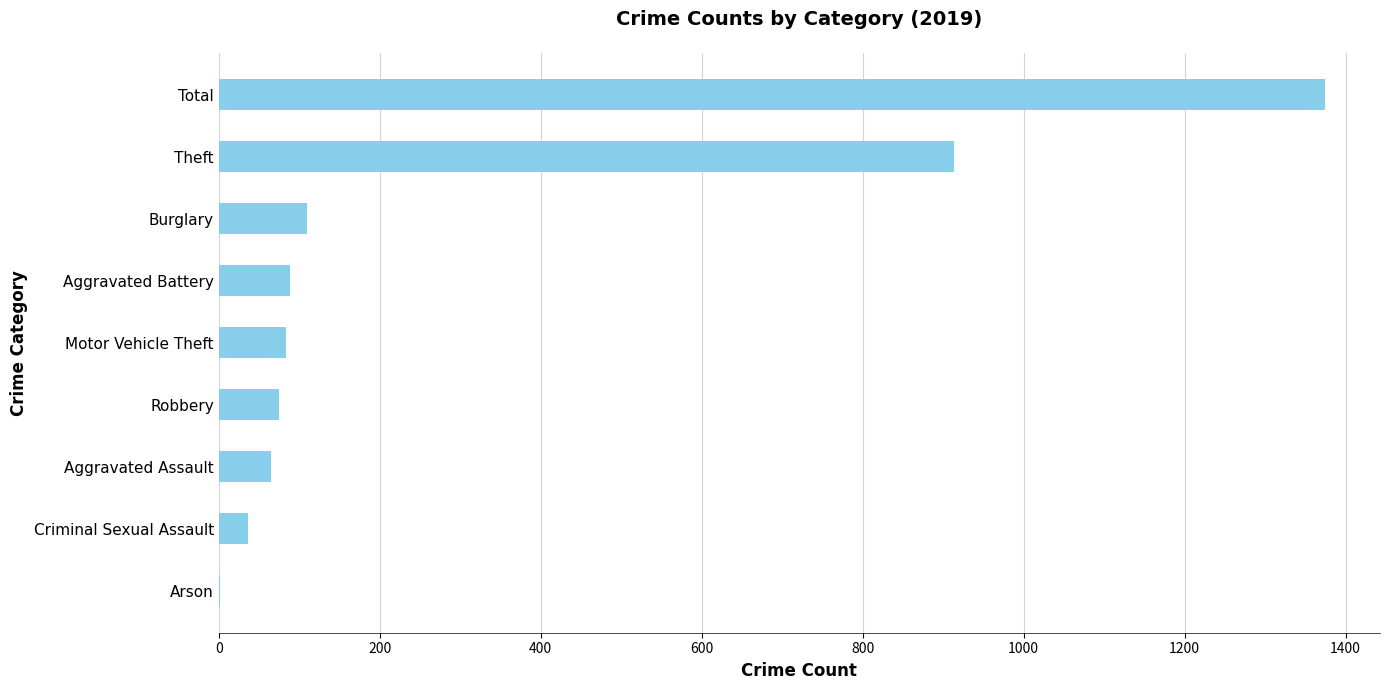

How many data points does each series have?

9